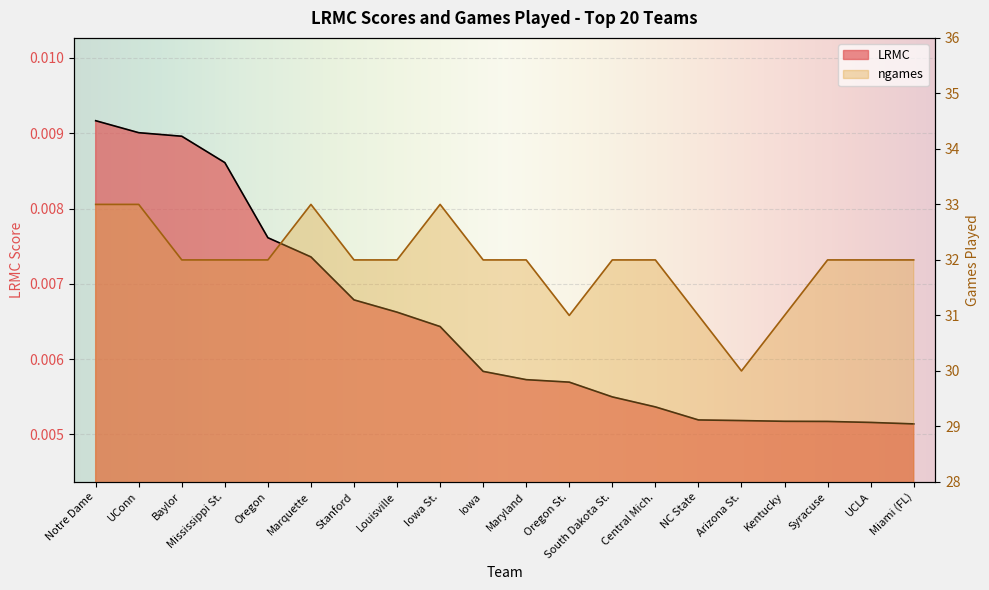

What is the difference between the highest and lowest values at Oregon St.?

31.0